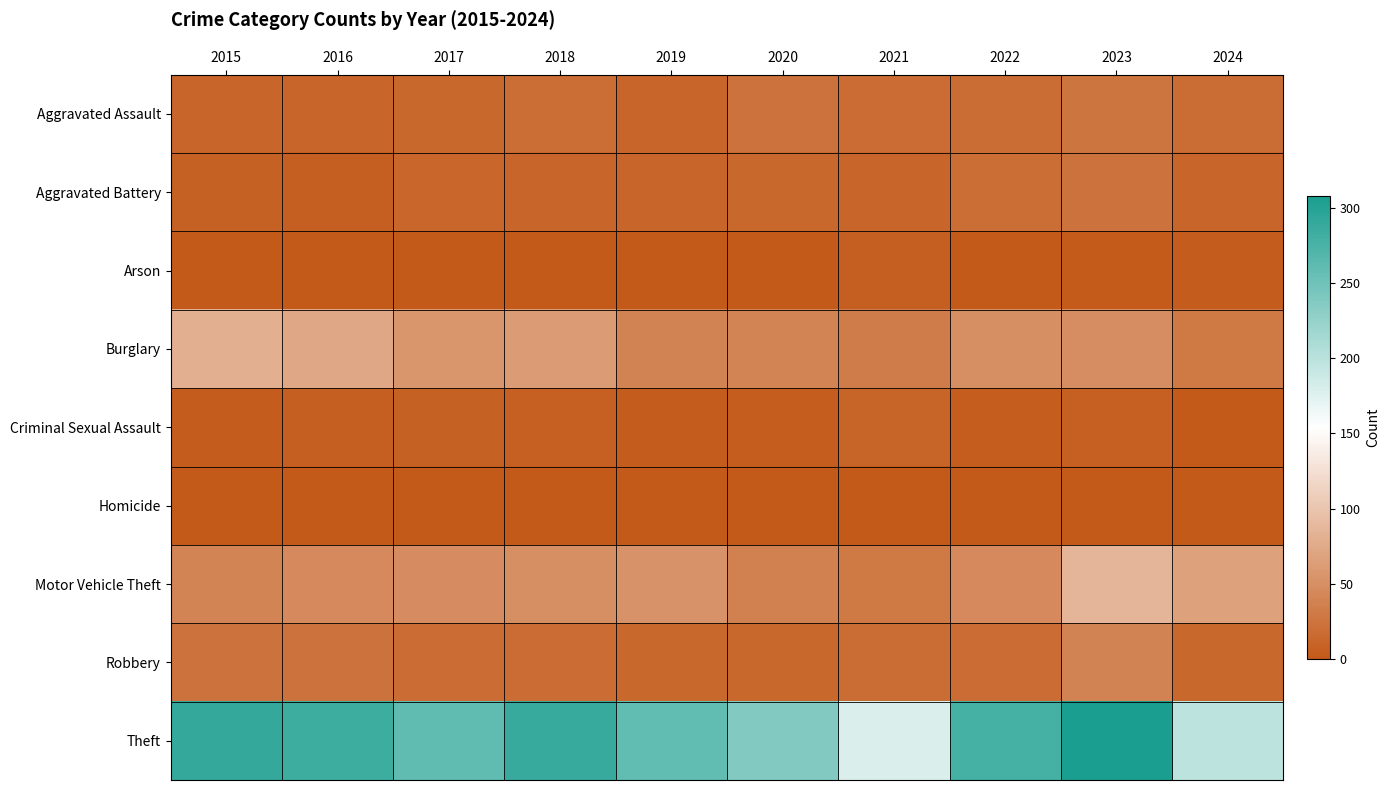

Which series has the widest spread of values?

Theft